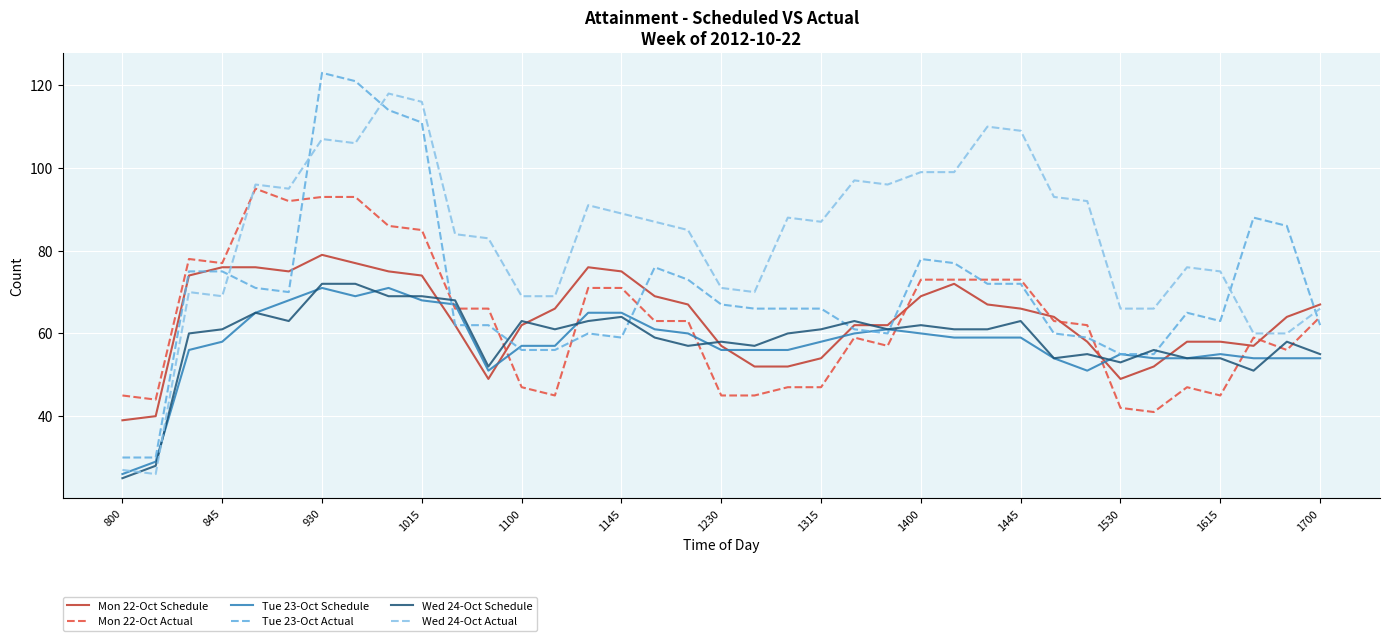

What is the difference between the second highest and second lowest values in the Wed 24-Oct Actual series?

89